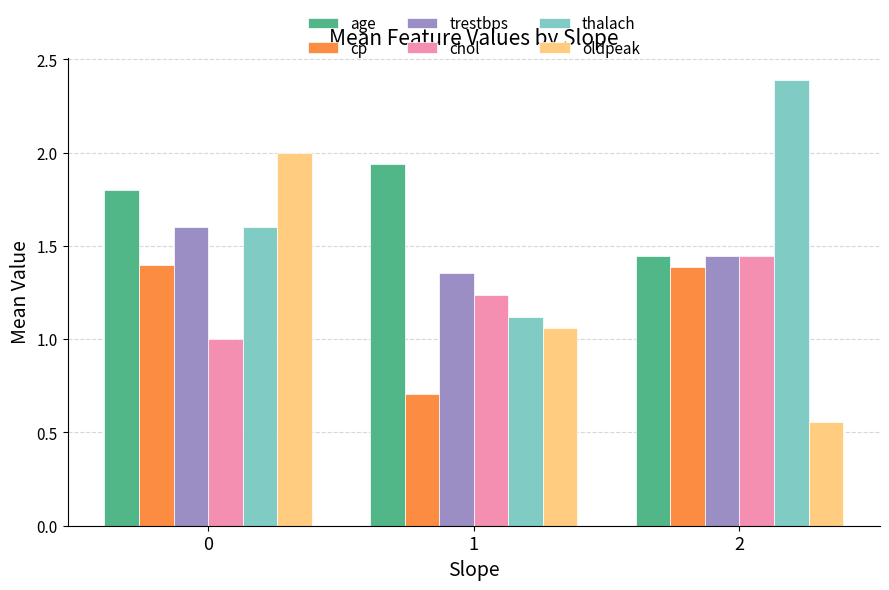

Which series has the largest total across all categories?

age